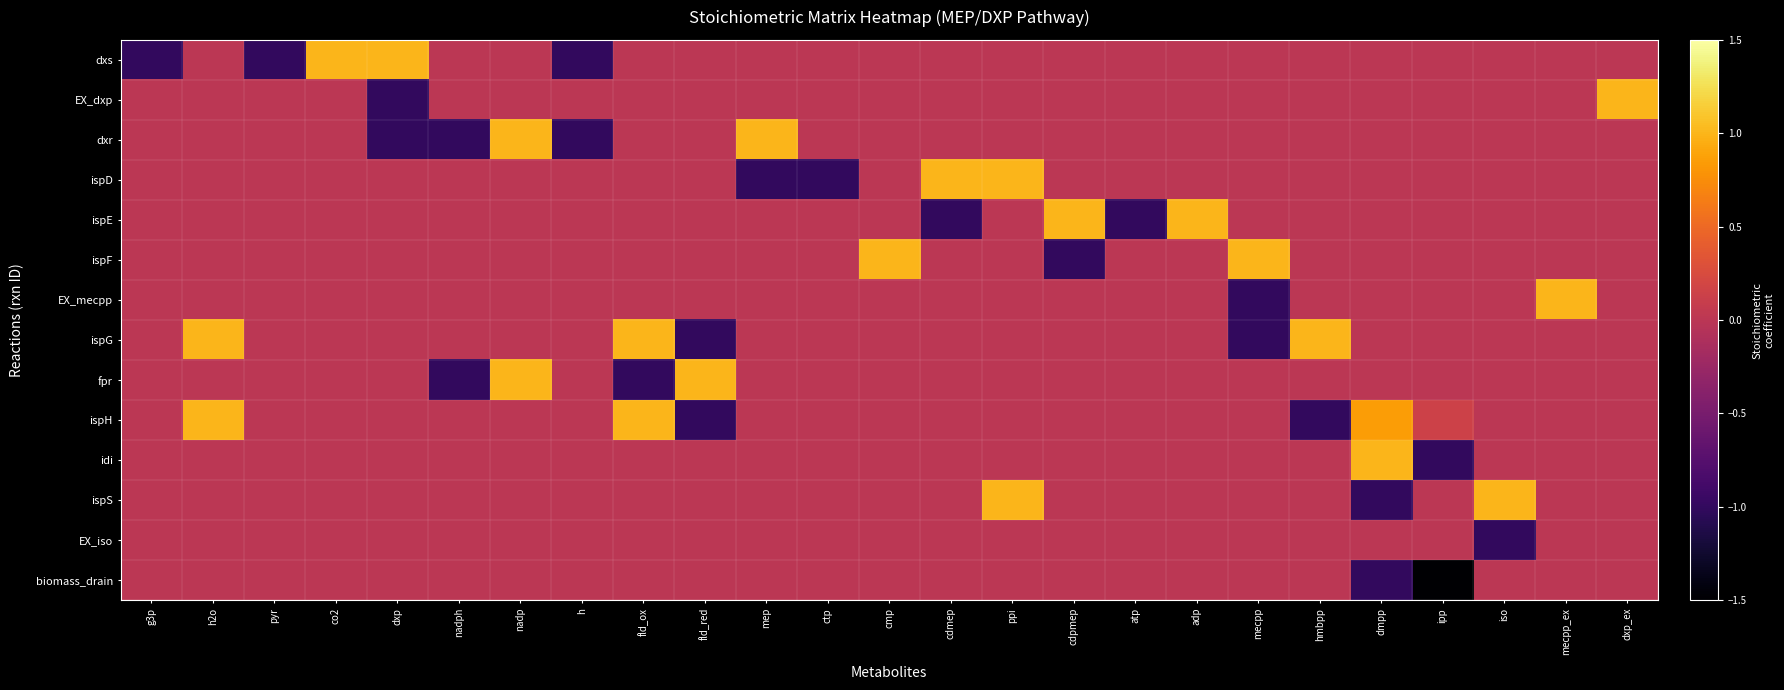

Reading left to right, extract all data points from this chart.

dxs: g3p=-1.0	h2o=0.0	pyr=-1.0	co2=1.0	dxp=1.0	nadph=0.0	nadp=0.0	h=-1.0	fld_ox=0.0	fld_red=0.0	mep=0.0	ctp=0.0	cmp=0.0	cdmep=0.0	ppi=0.0	cdpmep=0.0	atp=0.0	adp=0.0	mecpp=0.0	hmbpp=0.0	dmpp=0.0	ipp=0.0	iso=0.0	mecpp_ex=0.0	dxp_ex=0.0
EX_dxp: g3p=0.0	h2o=0.0	pyr=0.0	co2=0.0	dxp=-1.0	nadph=0.0	nadp=0.0	h=0.0	fld_ox=0.0	fld_red=0.0	mep=0.0	ctp=0.0	cmp=0.0	cdmep=0.0	ppi=0.0	cdpmep=0.0	atp=0.0	adp=0.0	mecpp=0.0	hmbpp=0.0	dmpp=0.0	ipp=0.0	iso=0.0	mecpp_ex=0.0	dxp_ex=1.0
dxr: g3p=0.0	h2o=0.0	pyr=0.0	co2=0.0	dxp=-1.0	nadph=-1.0	nadp=1.0	h=-1.0	fld_ox=0.0	fld_red=0.0	mep=1.0	ctp=0.0	cmp=0.0	cdmep=0.0	ppi=0.0	cdpmep=0.0	atp=0.0	adp=0.0	mecpp=0.0	hmbpp=0.0	dmpp=0.0	ipp=0.0	iso=0.0	mecpp_ex=0.0	dxp_ex=0.0
ispD: g3p=0.0	h2o=0.0	pyr=0.0	co2=0.0	dxp=0.0	nadph=0.0	nadp=0.0	h=0.0	fld_ox=0.0	fld_red=0.0	mep=-1.0	ctp=-1.0	cmp=0.0	cdmep=1.0	ppi=1.0	cdpmep=0.0	atp=0.0	adp=0.0	mecpp=0.0	hmbpp=0.0	dmpp=0.0	ipp=0.0	iso=0.0	mecpp_ex=0.0	dxp_ex=0.0
ispE: g3p=0.0	h2o=0.0	pyr=0.0	co2=0.0	dxp=0.0	nadph=0.0	nadp=0.0	h=0.0	fld_ox=0.0	fld_red=0.0	mep=0.0	ctp=0.0	cmp=0.0	cdmep=-1.0	ppi=0.0	cdpmep=1.0	atp=-1.0	adp=1.0	mecpp=0.0	hmbpp=0.0	dmpp=0.0	ipp=0.0	iso=0.0	mecpp_ex=0.0	dxp_ex=0.0
ispF: g3p=0.0	h2o=0.0	pyr=0.0	co2=0.0	dxp=0.0	nadph=0.0	nadp=0.0	h=0.0	fld_ox=0.0	fld_red=0.0	mep=0.0	ctp=0.0	cmp=1.0	cdmep=0.0	ppi=0.0	cdpmep=-1.0	atp=0.0	adp=0.0	mecpp=1.0	hmbpp=0.0	dmpp=0.0	ipp=0.0	iso=0.0	mecpp_ex=0.0	dxp_ex=0.0
EX_mecpp: g3p=0.0	h2o=0.0	pyr=0.0	co2=0.0	dxp=0.0	nadph=0.0	nadp=0.0	h=0.0	fld_ox=0.0	fld_red=0.0	mep=0.0	ctp=0.0	cmp=0.0	cdmep=0.0	ppi=0.0	cdpmep=0.0	atp=0.0	adp=0.0	mecpp=-1.0	hmbpp=0.0	dmpp=0.0	ipp=0.0	iso=0.0	mecpp_ex=1.0	dxp_ex=0.0
ispG: g3p=0.0	h2o=1.0	pyr=0.0	co2=0.0	dxp=0.0	nadph=0.0	nadp=0.0	h=0.0	fld_ox=1.0	fld_red=-1.0	mep=0.0	ctp=0.0	cmp=0.0	cdmep=0.0	ppi=0.0	cdpmep=0.0	atp=0.0	adp=0.0	mecpp=-1.0	hmbpp=1.0	dmpp=0.0	ipp=0.0	iso=0.0	mecpp_ex=0.0	dxp_ex=0.0
fpr: g3p=0.0	h2o=0.0	pyr=0.0	co2=0.0	dxp=0.0	nadph=-1.0	nadp=1.0	h=0.0	fld_ox=-1.0	fld_red=1.0	mep=0.0	ctp=0.0	cmp=0.0	cdmep=0.0	ppi=0.0	cdpmep=0.0	atp=0.0	adp=0.0	mecpp=0.0	hmbpp=0.0	dmpp=0.0	ipp=0.0	iso=0.0	mecpp_ex=0.0	dxp_ex=0.0
ispH: g3p=0.0	h2o=1.0	pyr=0.0	co2=0.0	dxp=0.0	nadph=0.0	nadp=0.0	h=0.0	fld_ox=1.0	fld_red=-1.0	mep=0.0	ctp=0.0	cmp=0.0	cdmep=0.0	ppi=0.0	cdpmep=0.0	atp=0.0	adp=0.0	mecpp=0.0	hmbpp=-1.0	dmpp=0.8	ipp=0.1	iso=0.0	mecpp_ex=0.0	dxp_ex=0.0
idi: g3p=0.0	h2o=0.0	pyr=0.0	co2=0.0	dxp=0.0	nadph=0.0	nadp=0.0	h=0.0	fld_ox=0.0	fld_red=0.0	mep=0.0	ctp=0.0	cmp=0.0	cdmep=0.0	ppi=0.0	cdpmep=0.0	atp=0.0	adp=0.0	mecpp=0.0	hmbpp=0.0	dmpp=1.0	ipp=-1.0	iso=0.0	mecpp_ex=0.0	dxp_ex=0.0
ispS: g3p=0.0	h2o=0.0	pyr=0.0	co2=0.0	dxp=0.0	nadph=0.0	nadp=0.0	h=0.0	fld_ox=0.0	fld_red=0.0	mep=0.0	ctp=0.0	cmp=0.0	cdmep=0.0	ppi=1.0	cdpmep=0.0	atp=0.0	adp=0.0	mecpp=0.0	hmbpp=0.0	dmpp=-1.0	ipp=0.0	iso=1.0	mecpp_ex=0.0	dxp_ex=0.0
EX_iso: g3p=0.0	h2o=0.0	pyr=0.0	co2=0.0	dxp=0.0	nadph=0.0	nadp=0.0	h=0.0	fld_ox=0.0	fld_red=0.0	mep=0.0	ctp=0.0	cmp=0.0	cdmep=0.0	ppi=0.0	cdpmep=0.0	atp=0.0	adp=0.0	mecpp=0.0	hmbpp=0.0	dmpp=0.0	ipp=0.0	iso=-1.0	mecpp_ex=0.0	dxp_ex=0.0
biomass_drain: g3p=0.0	h2o=0.0	pyr=0.0	co2=0.0	dxp=0.0	nadph=0.0	nadp=0.0	h=0.0	fld_ox=0.0	fld_red=0.0	mep=0.0	ctp=0.0	cmp=0.0	cdmep=0.0	ppi=0.0	cdpmep=0.0	atp=0.0	adp=0.0	mecpp=0.0	hmbpp=0.0	dmpp=-1.0	ipp=-2.0	iso=0.0	mecpp_ex=0.0	dxp_ex=0.0